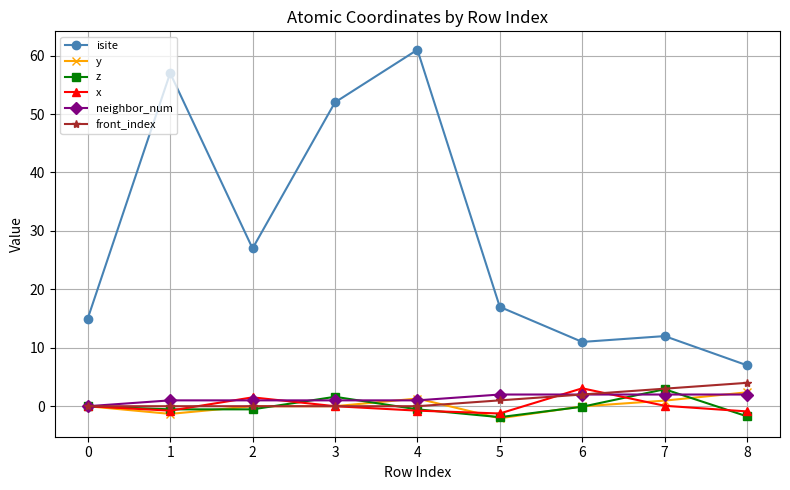

Does the chart have visible grid lines?

Yes